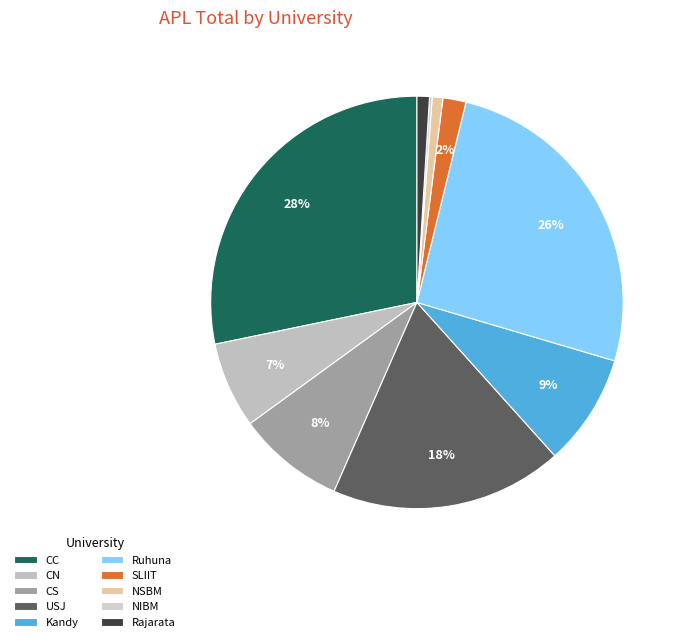

To the nearest percent, what is the difference between the Ruhuna and USJ slice percentages?

8%